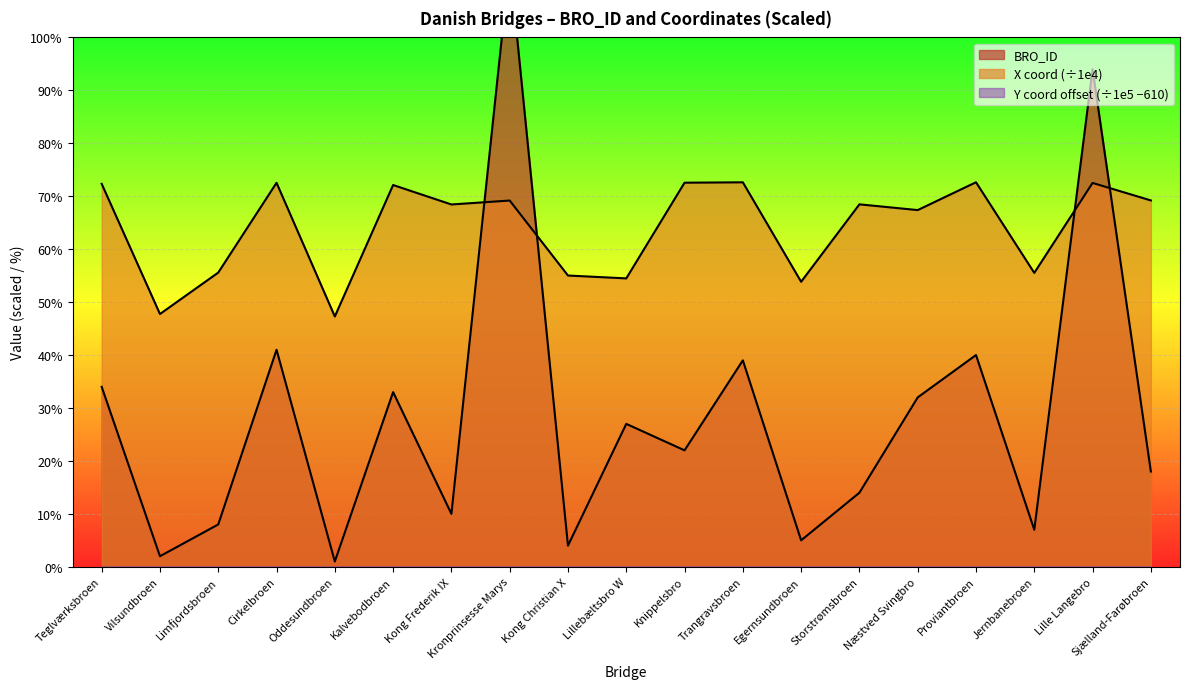

Reading left to right, extract all data points from this chart.

BRO_ID: Teglværksbroen=34.0	Vilsundbroen=2.0	Limfjordsbroen=8.0	Cirkelbroen=41.0	Oddesundbroen=1.0	Kalvebodbroen=33.0	Kong Frederik IX=10.0	Kronprinsesse Marys=114.0	Kong Christian X=4.0	Lillebæltsbro W=27.0	Knippelsbro=22.0	Trangravsbroen=39.0	Egernsundbroen=5.0	Storstrømsbroen=14.0	Næstved Svingbro=32.0	Proviantbroen=40.0	Jernbanebroen=7.0	Lille Langebro=94.0	Sjælland-Farøbroen=18.0
X_coord: Teglværksbroen=72.3	Vilsundbroen=47.7	Limfjordsbroen=55.6	Cirkelbroen=72.5	Oddesundbroen=47.3	Kalvebodbroen=72.1	Kong Frederik IX=68.4	Kronprinsesse Marys=69.2	Kong Christian X=55.0	Lillebæltsbro W=54.5	Knippelsbro=72.6	Trangravsbroen=72.6	Egernsundbroen=53.8	Storstrømsbroen=68.5	Næstved Svingbro=67.4	Proviantbroen=72.6	Jernbanebroen=55.5	Lille Langebro=72.5	Sjælland-Farøbroen=69.2
Y_coord: Teglværksbroen=-548.3	Vilsundbroen=-547.0	Limfjordsbroen=-546.8	Cirkelbroen=-548.2	Oddesundbroen=-547.3	Kalvebodbroen=-548.3	Kong Frederik IX=-549.3	Kronprinsesse Marys=-548.1	Kong Christian X=-549.1	Lillebæltsbro W=-548.5	Knippelsbro=-548.2	Trangravsbroen=-548.2	Egernsundbroen=-549.2	Storstrømsbroen=-549.1	Næstved Svingbro=-548.8	Proviantbroen=-548.2	Jernbanebroen=-546.8	Lille Langebro=-548.2	Sjælland-Farøbroen=-549.0